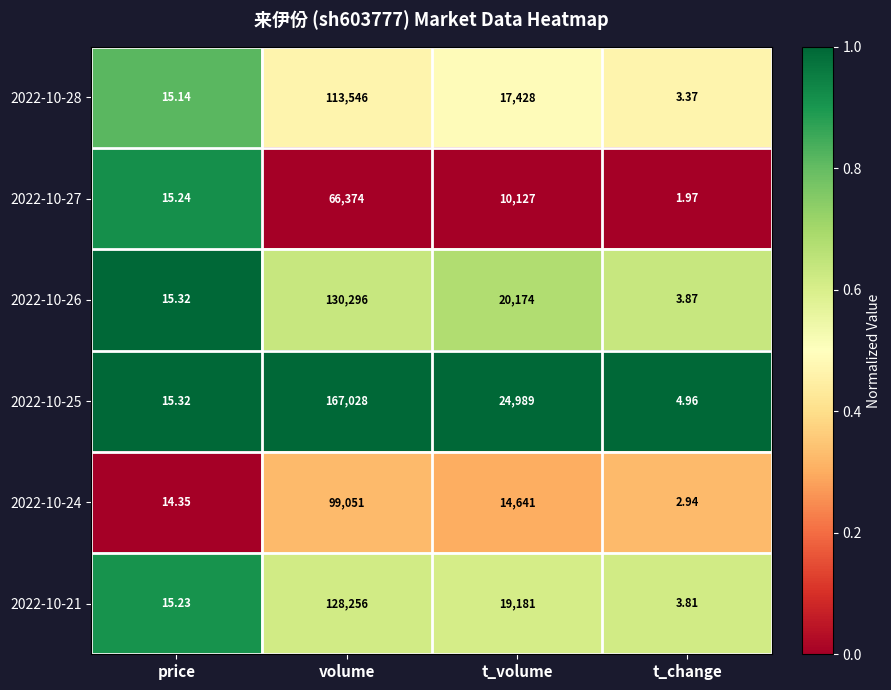

At which label does 2022-10-25 first exceed 24989?

volume